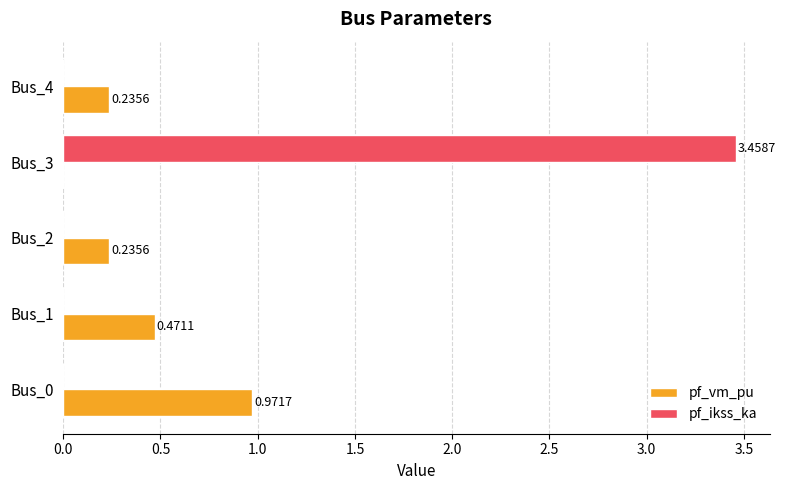

What is the sum of all pf_vm_pu values?

1.9